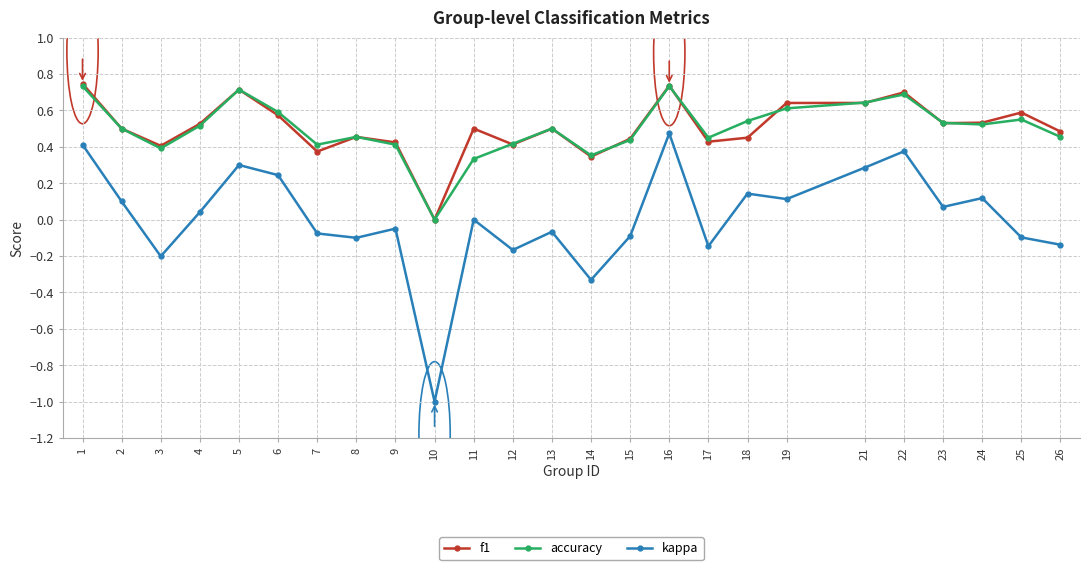

The value of accuracy at 5 is 0.7. True or false?

True